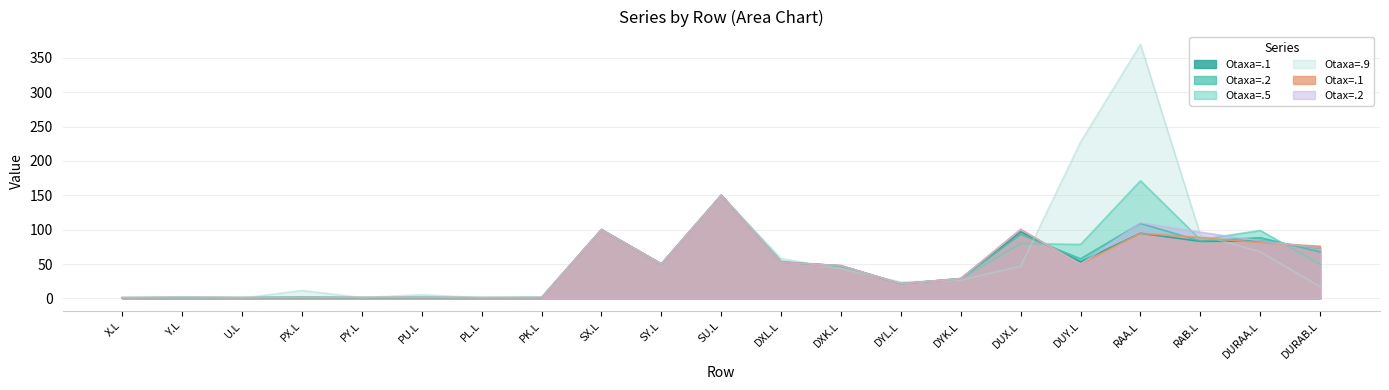

The Otax=.1 series shows 62.5 at SX.L. True or false?

False